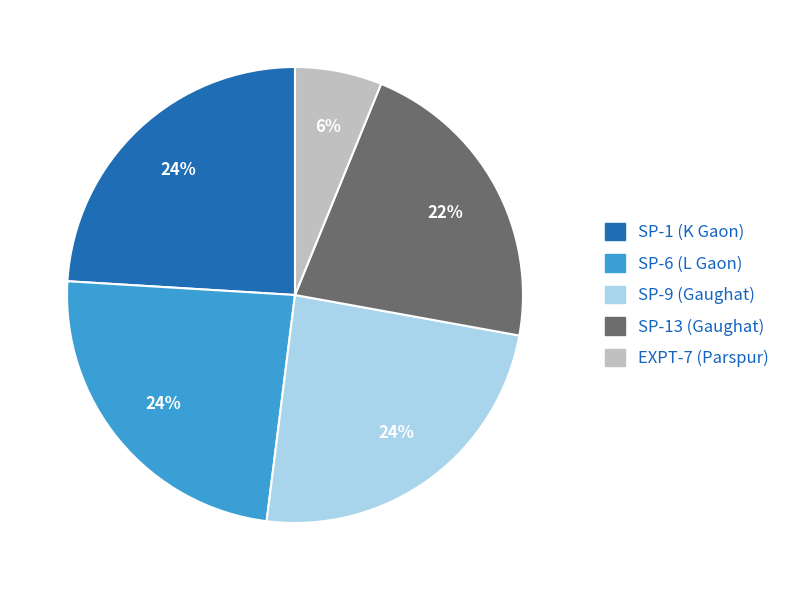

Which slice is the smallest?

EXPT-7 (Parspur)